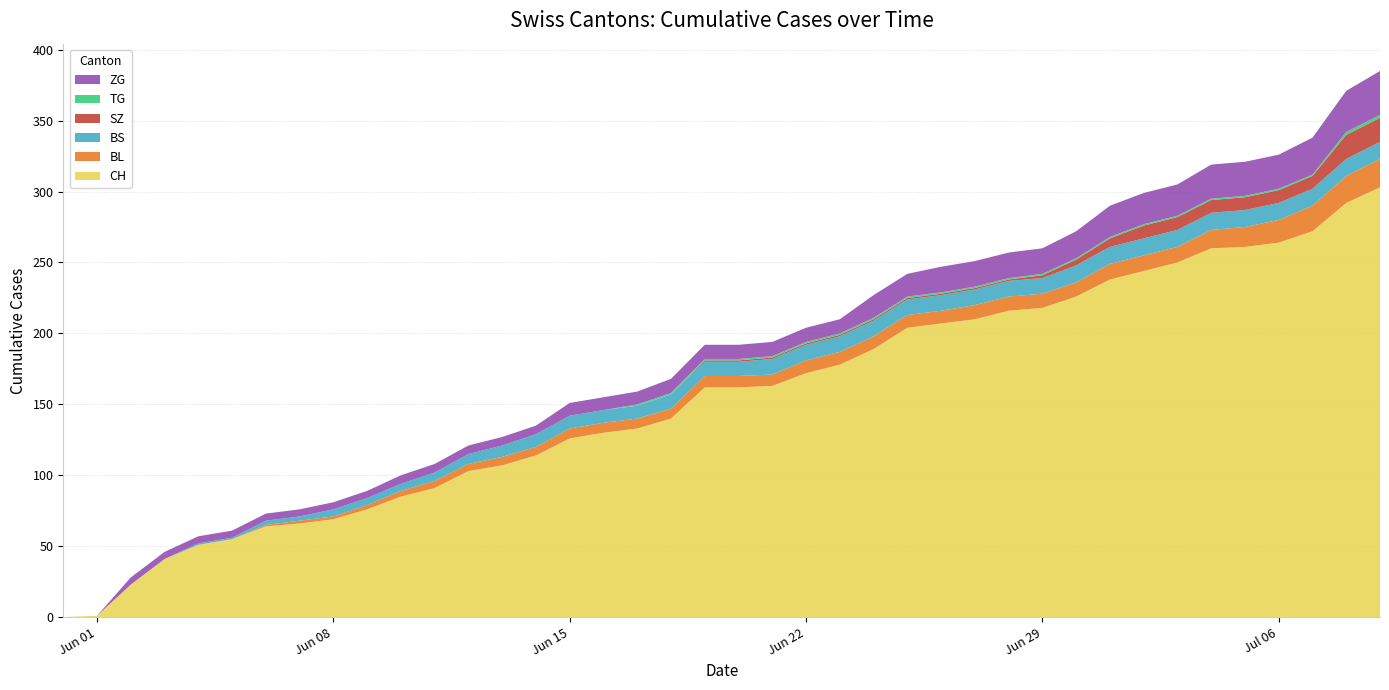

Reading left to right, list all the values displayed in this chart.

CH: 0	1	23	41	51	55	64	66	69	76	85	91	103	107	114	126	130	133	140	162	162	163	172	178	189	204	207	210	216	218	226	238	244	250	260	261	264	272	292	303
BL: 0	0	0	0	0	0	1	2	2	3	4	5	5	6	6	7	7	7	7	8	8	8	9	9	9	9	9	10	10	10	10	11	11	11	13	14	16	18	19	20
BS: 0	0	0	0	1	1	3	3	5	5	5	6	7	8	9	9	9	9	10	10	10	11	11	11	11	11	11	11	11	11	12	12	12	12	12	12	12	12	12	12
SZ: 0	0	0	0	0	0	0	0	0	0	0	0	0	0	0	0	0	0	0	1	1	1	1	1	1	1	1	1	1	2	4	6	9	9	9	9	9	9	17	17
TG: 0	0	0	0	0	0	0	0	0	0	0	0	0	0	0	0	0	1	1	1	1	1	1	1	1	1	1	1	1	1	1	1	1	1	1	1	1	1	2	2
ZG: 0	0	5	5	5	5	5	5	5	5	6	6	6	6	6	9	9	9	10	10	10	10	10	10	16	16	18	18	18	18	19	22	22	22	24	24	24	26	29	31